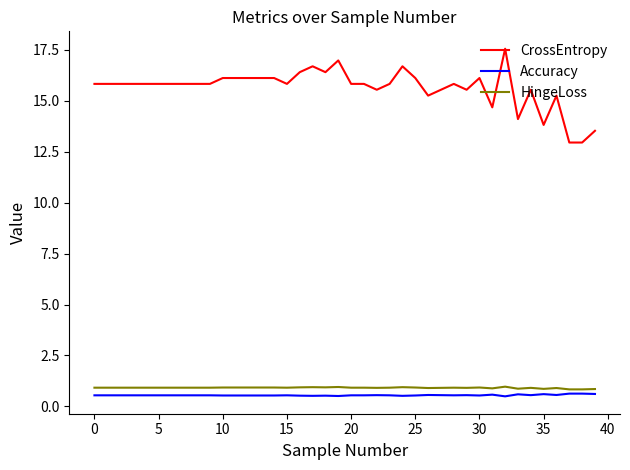

True or false: Accuracy and HingeLoss cross at least once.

False